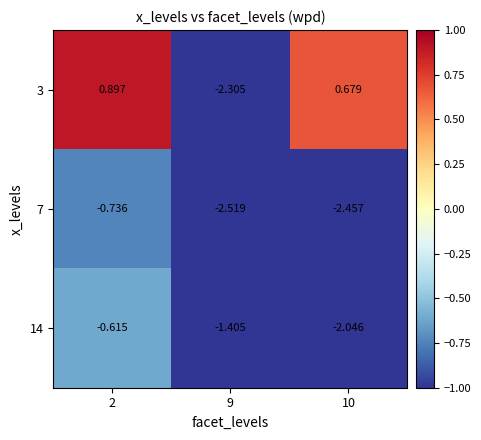

At which label is 7 closest to -1?

2